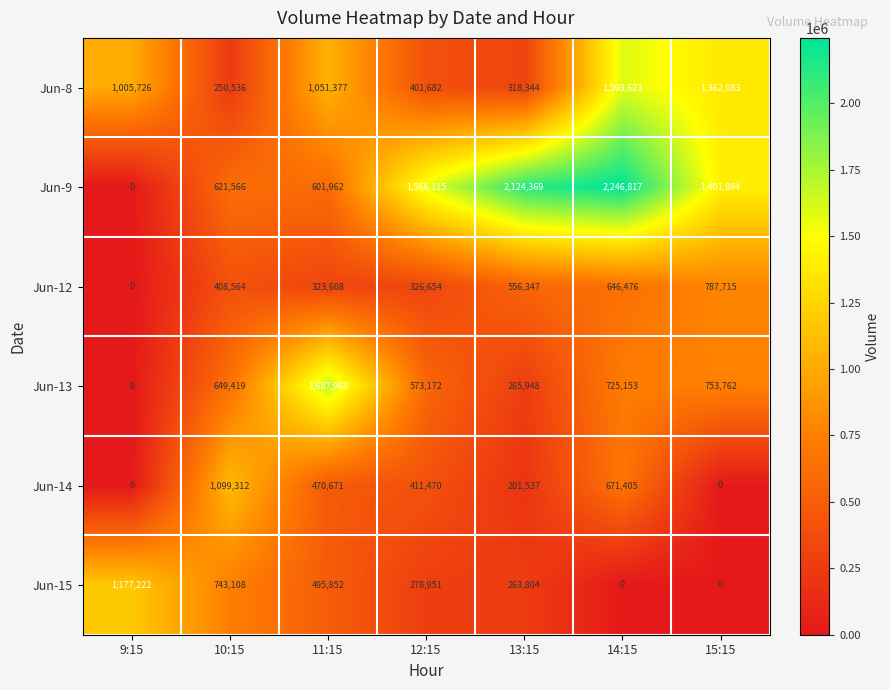

At 14:15, list the series in order from largest to smallest.

Jun-9, Jun-8, Jun-13, Jun-14, Jun-12, Jun-15